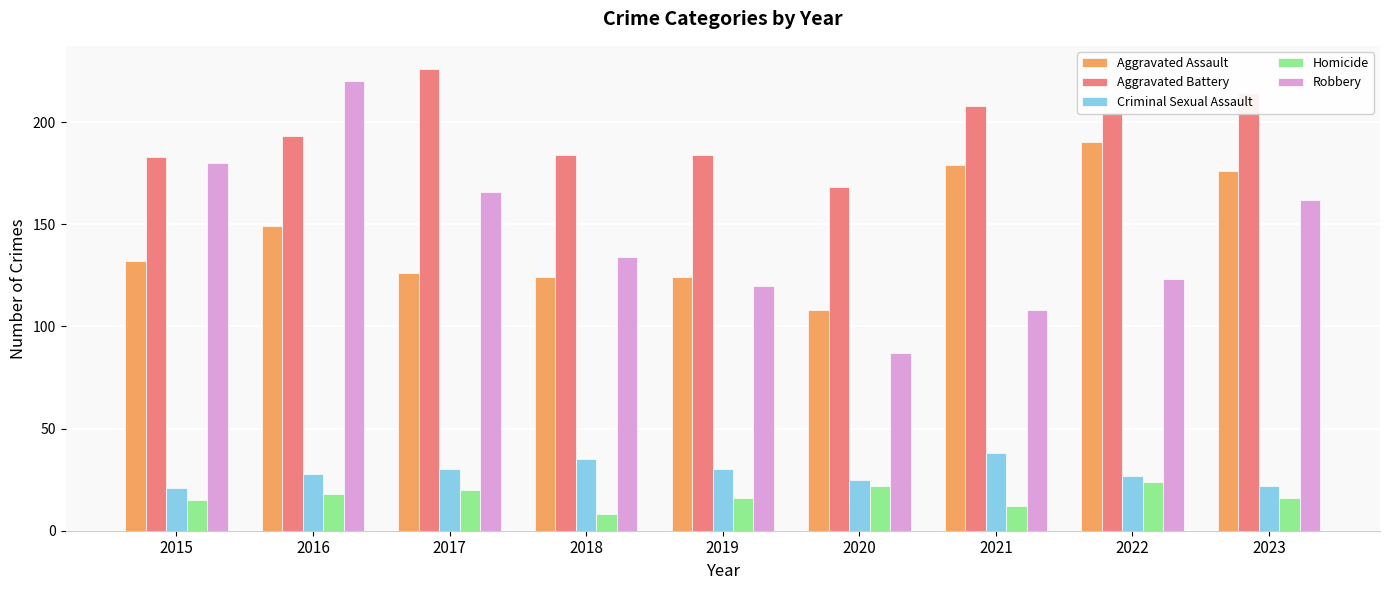

What is the value of the Aggravated Assault bar at the 1st from the left?

132